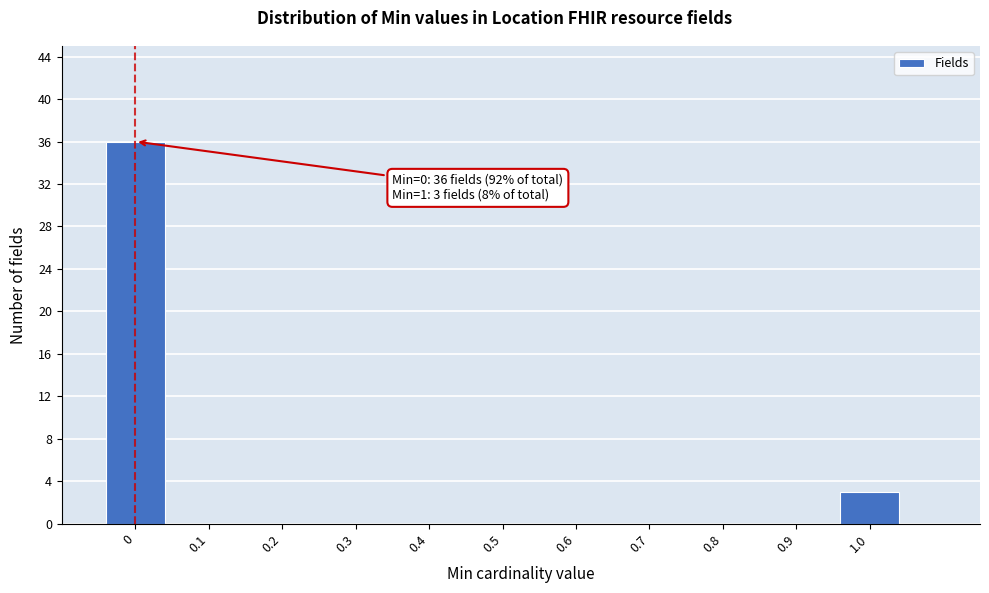

Reading left to right, extract all data points from this chart.

0=36	1.0=3